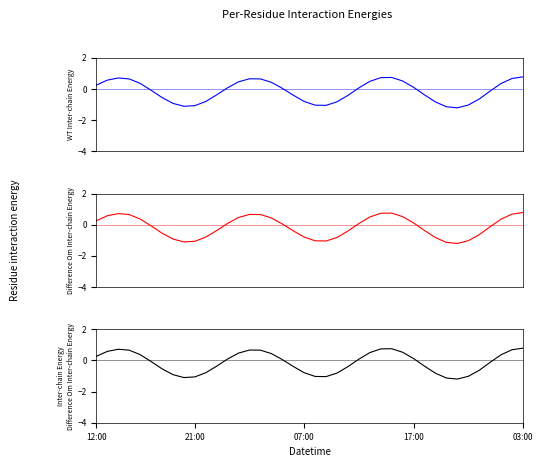

Which category has the lowest value across all series?

33